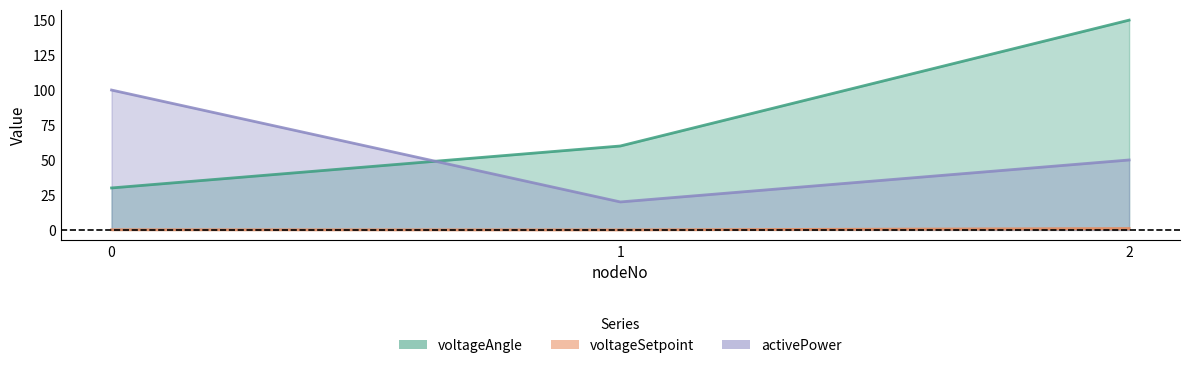

What is the value of the voltageAngle point at the 1st from the left?

30.0